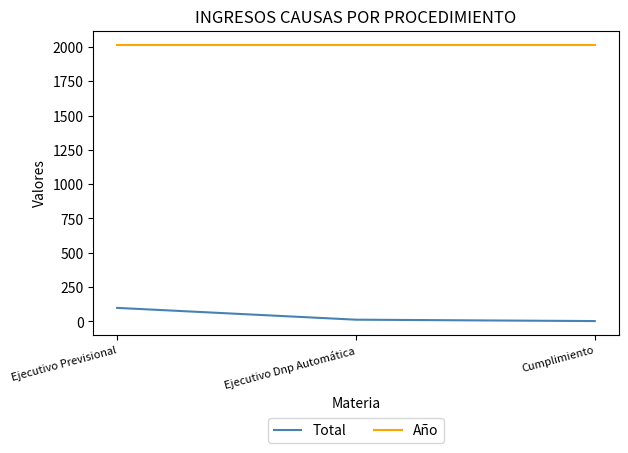

How many values in the Total series are below 13?

1